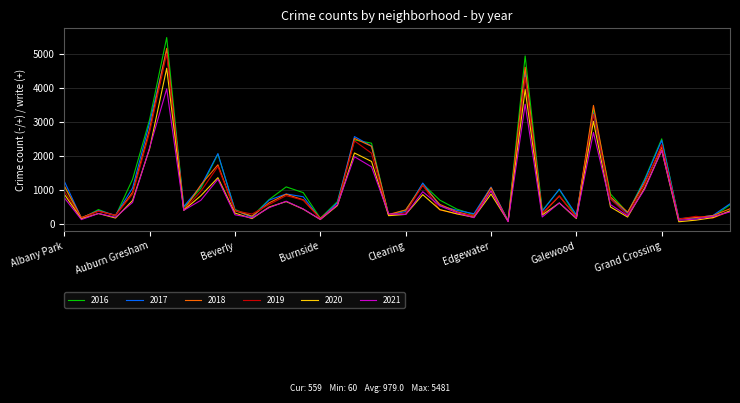

After their last crossing, which series has the higher values: 2021 or 2017?

2017